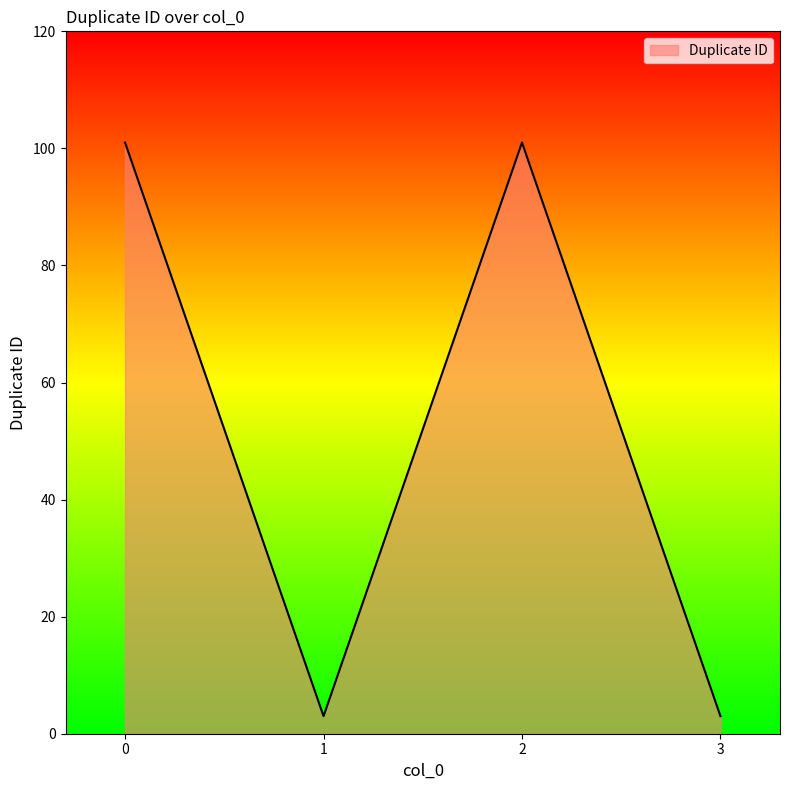

True or false: there are more than 2 points higher than both neighbors.

False